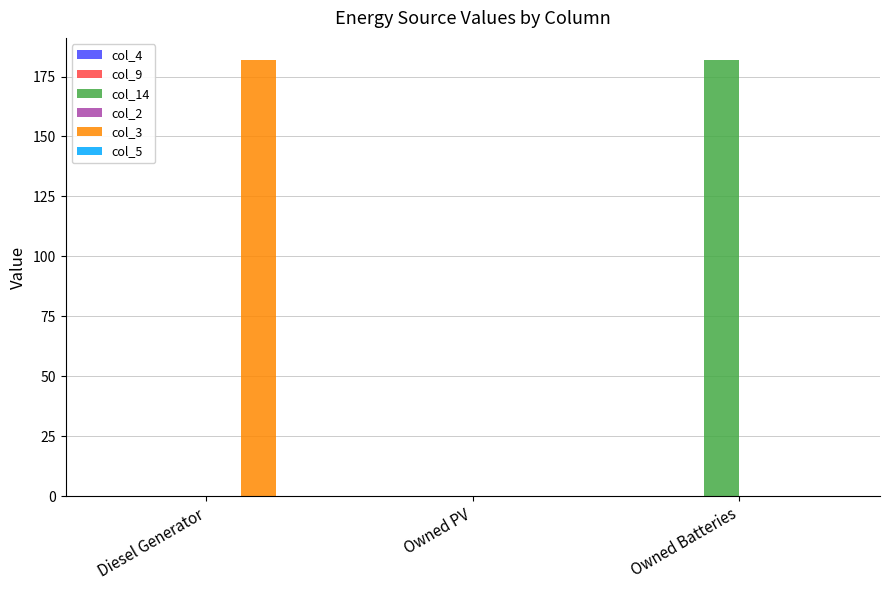

Between Diesel Generator and Owned PV, which series saw the biggest shift?

col_3